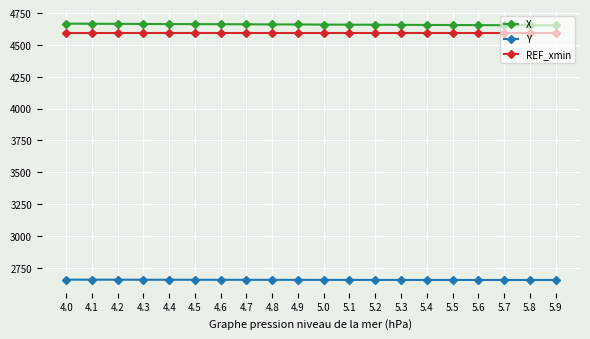

What is the highest value of the Y series?

2656.0